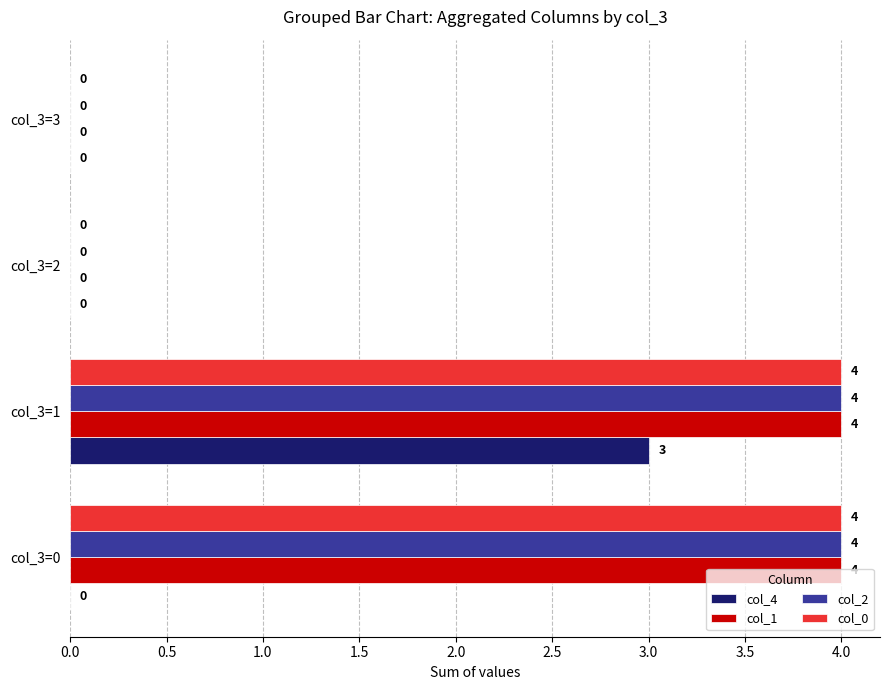

Is the value of col_1 at col_3=3 greater than the value of col_0 at col_3=0?

No